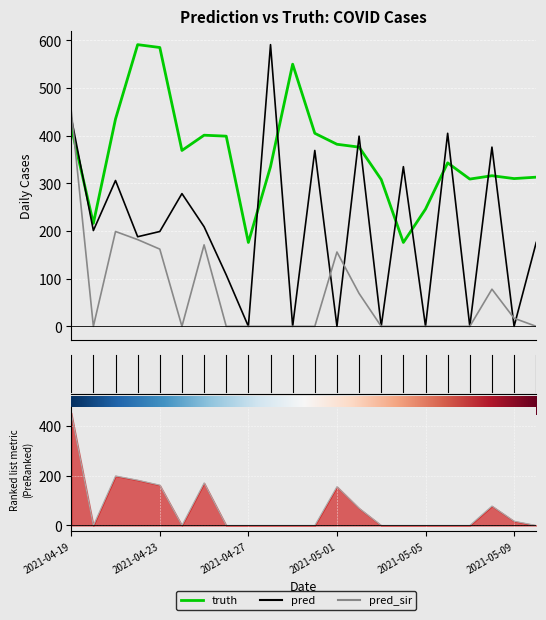

In pred_sir, how many points are higher than both neighbors (excluding endpoints)?

4